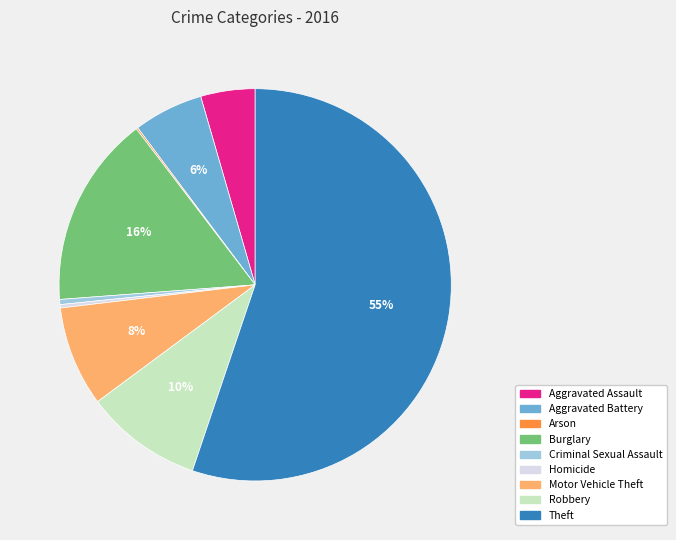

Which has a higher value, Aggravated Battery or Robbery?

Robbery